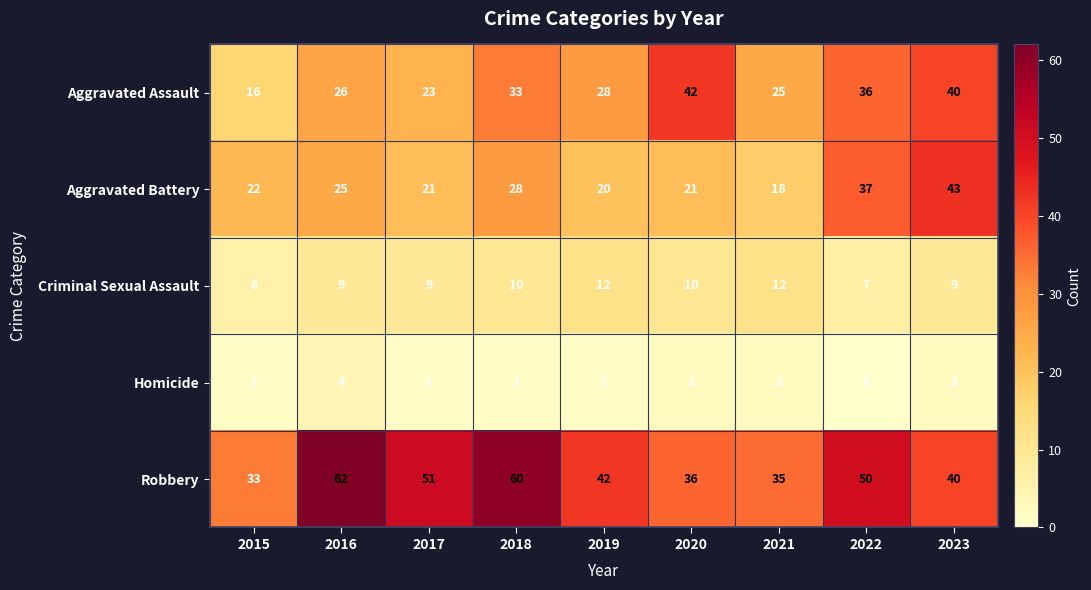

Which category has the lowest value in the Robbery series?

2015